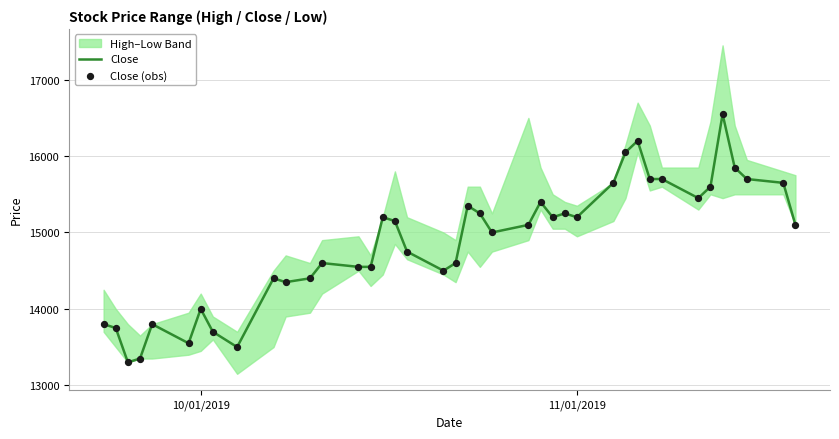

The value of Close at 11/01/2019 is 15200. True or false?

True